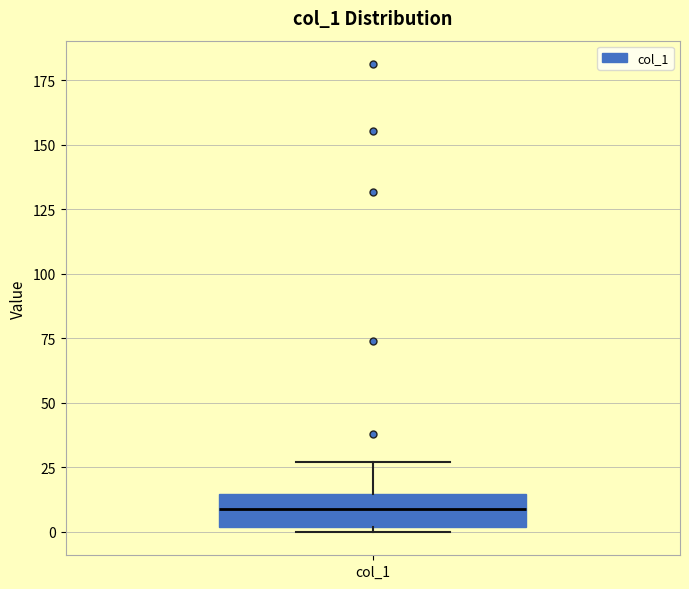

Transcribe this box plot: give where the median line is, the range the box spans, and where the two whiskers end, as read against the y-axis. The values are not printed on the chart, so give them approximately, as read against the axis.

median 10, box 0 to 15, whiskers 0 (just below the box's lower edge) to 25